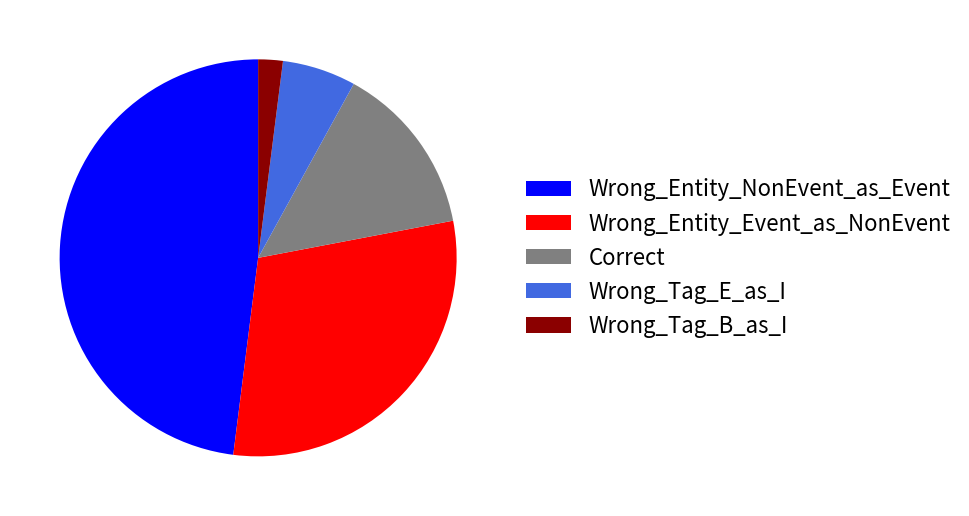

True or false: Wrong_Entity_NonEvent_as_Event accounts for 48% of the total.

True